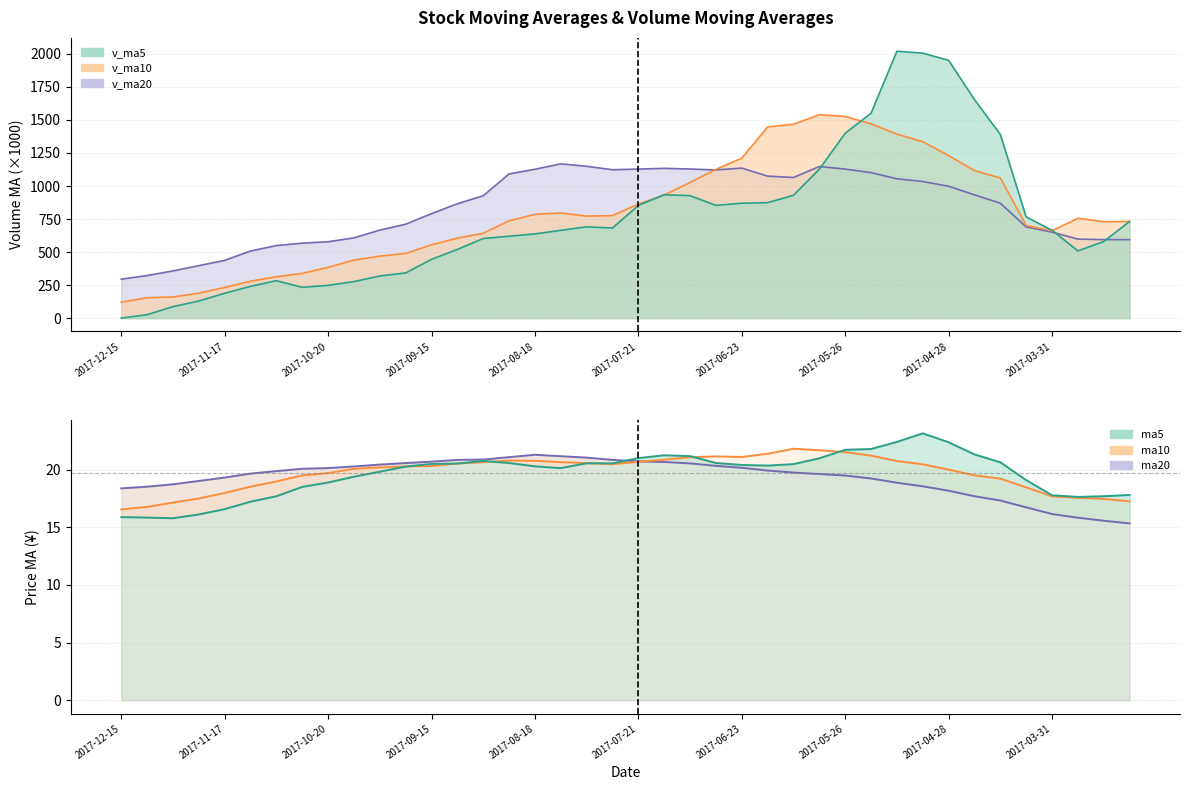

Is the value of v_ma5 at 2017-09-08 greater than the value of ma10 at 2017-06-09?

Yes